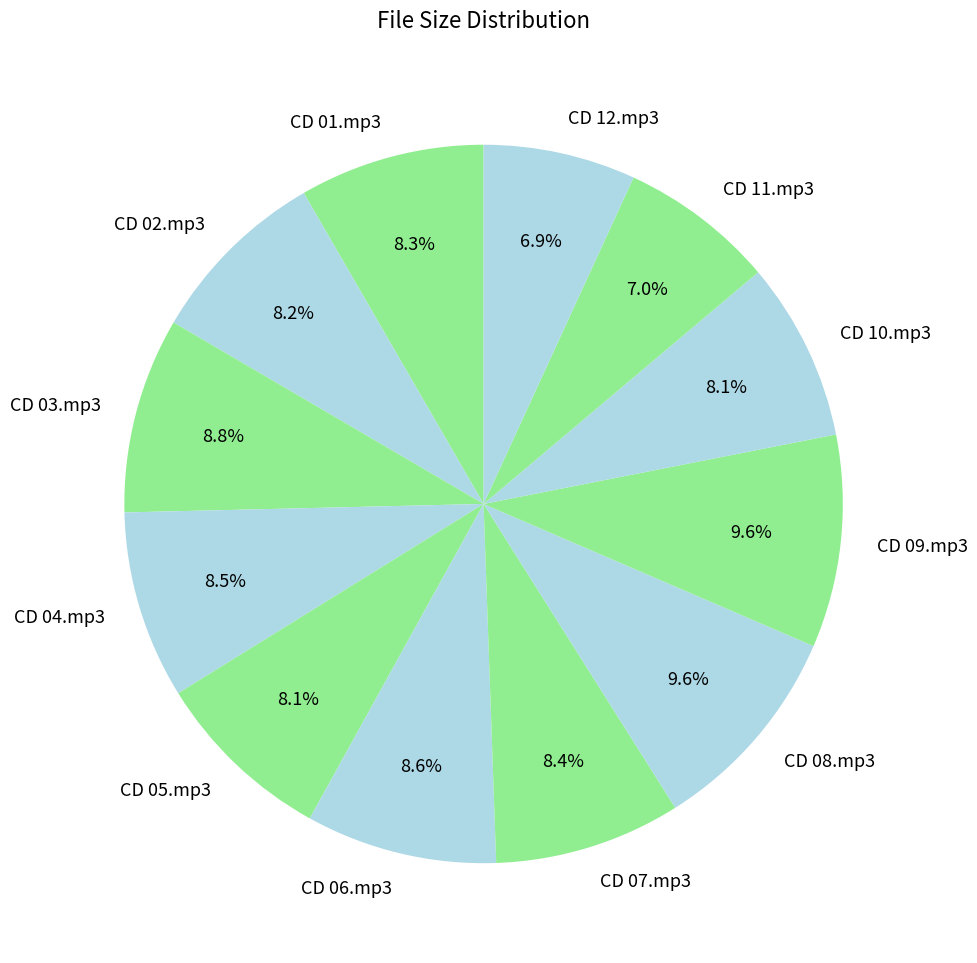

The CD 02.mp3 slice represents 17% of the pie. True or false?

False